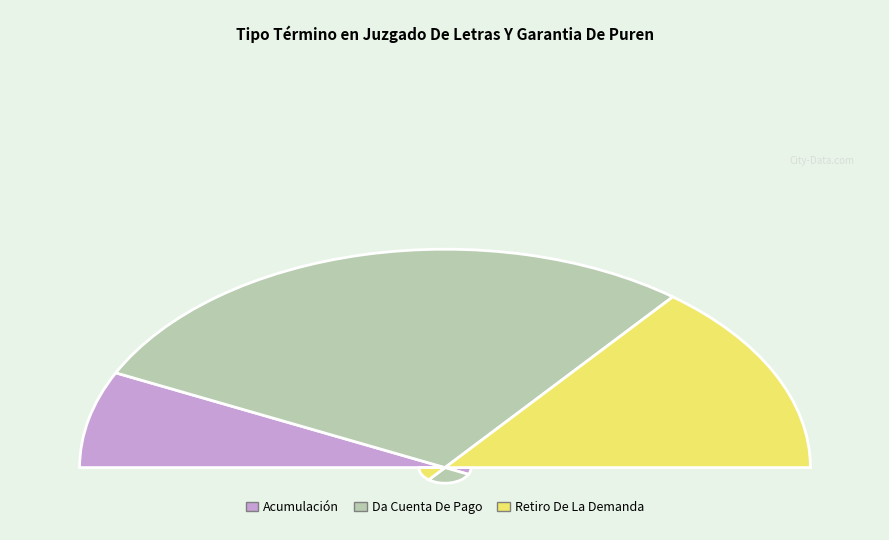

Which slice is the largest?

Da Cuenta De Pago